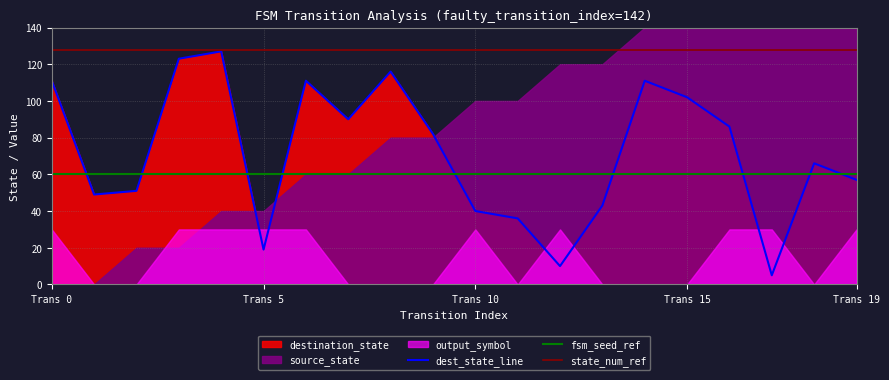

What is the value of the fsm_seed_ref point at the 6th from the left?

60